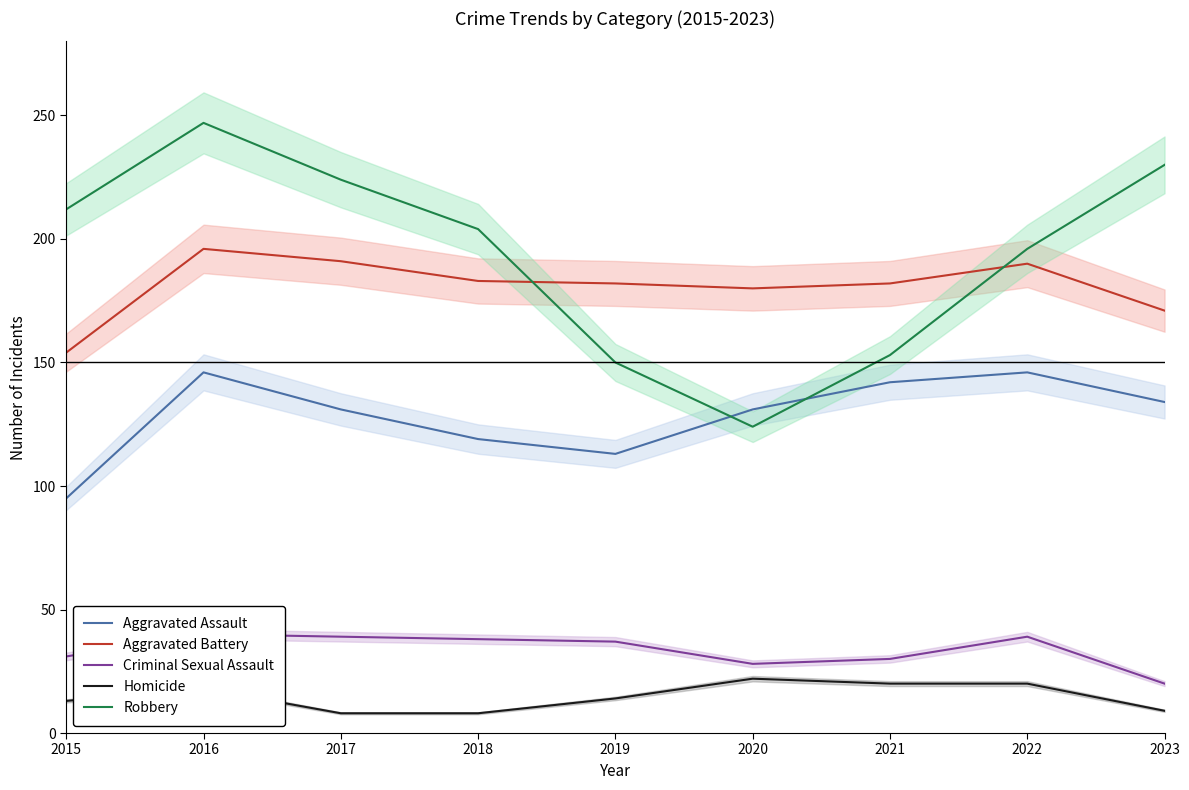

How many interior local valleys does the Aggravated Battery series have?

1